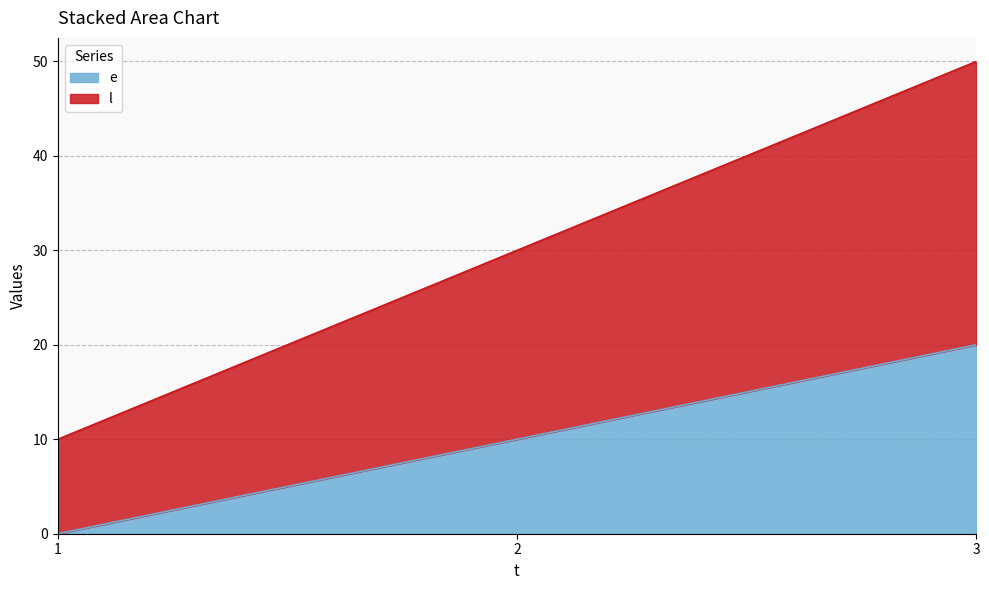

True or false: l has a value of 80 at 3.

False